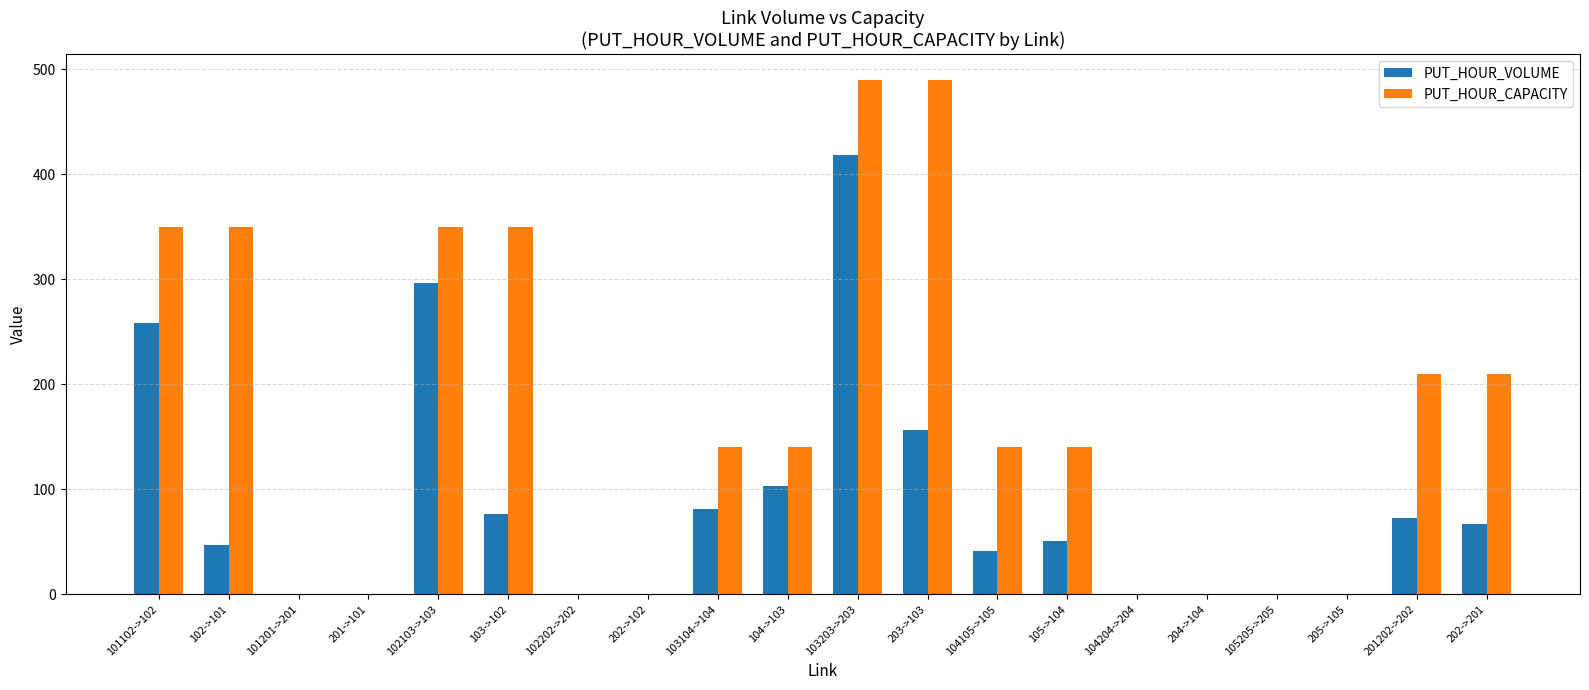

What is the maximum value for PUT_HOUR_CAPACITY?

490.0